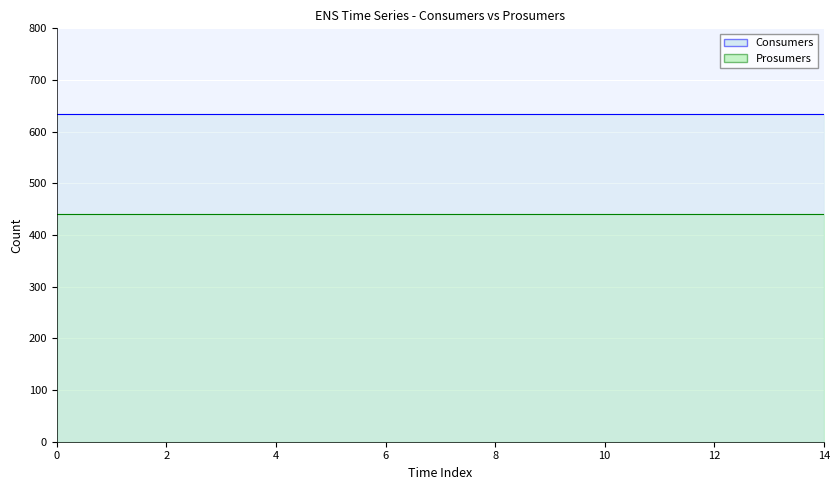

Between 4 and 6, which series saw the biggest shift?

Consumers line